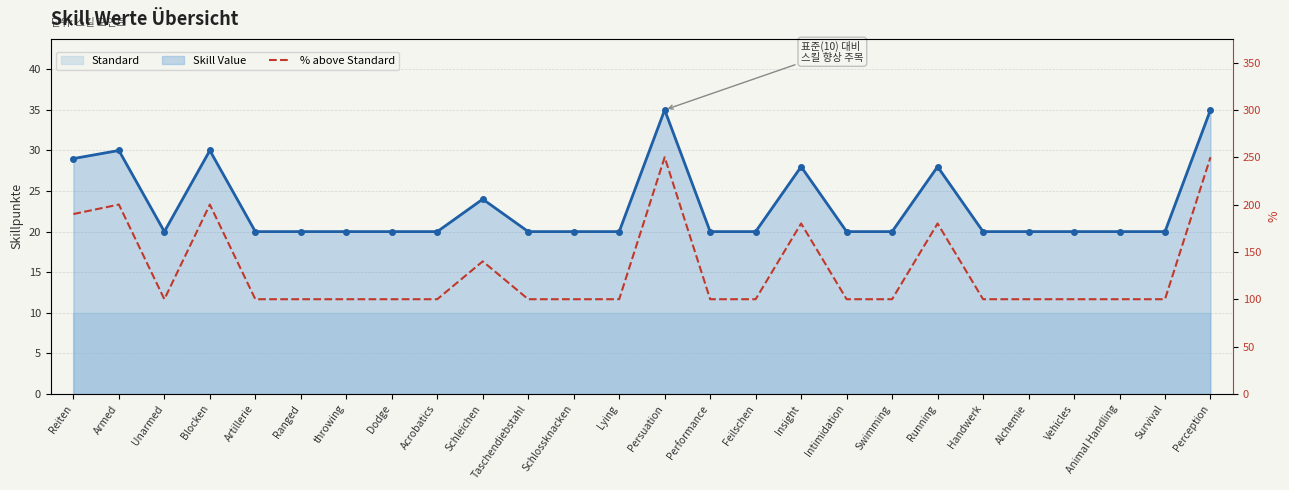

At which category does the chart reach its peak across all series?

Persuation